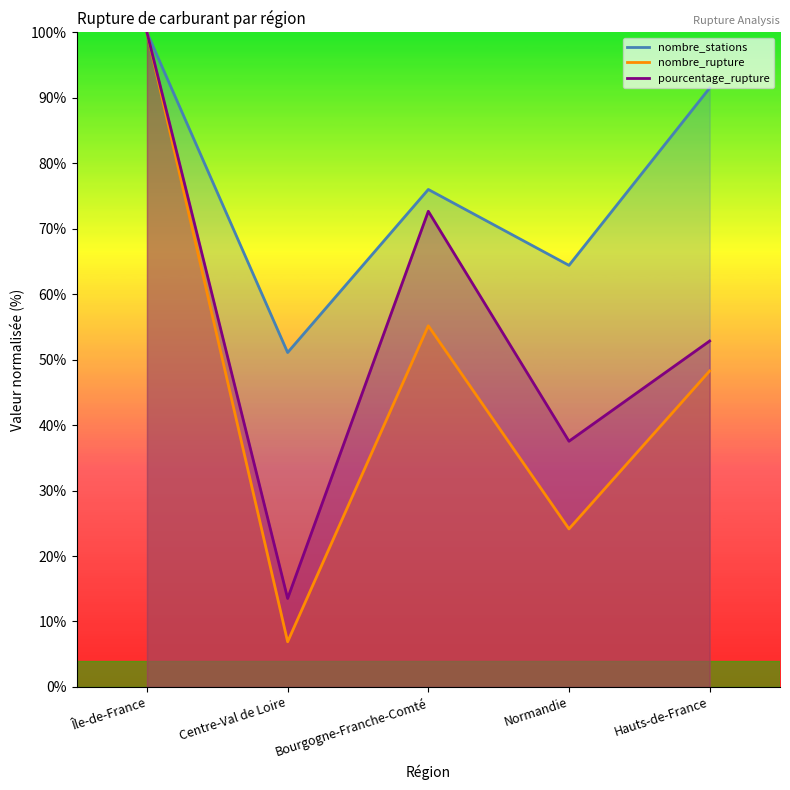

At which label does pourcentage_rupture reach its peak?

Île-de-France